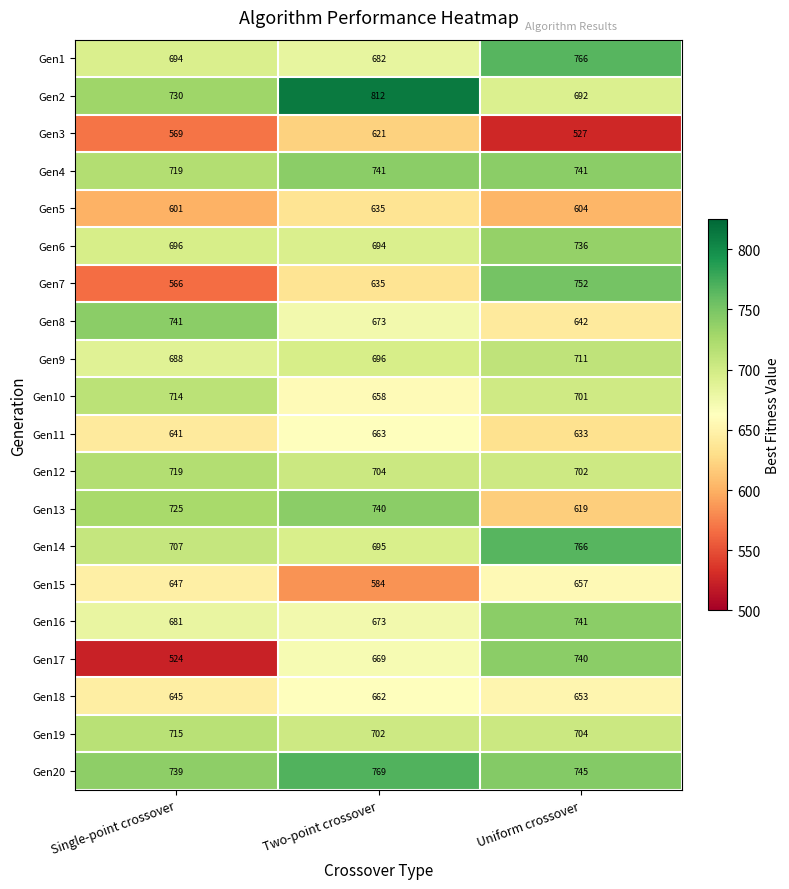

What is the spread (max minus min) of values at Two-point crossover?

228